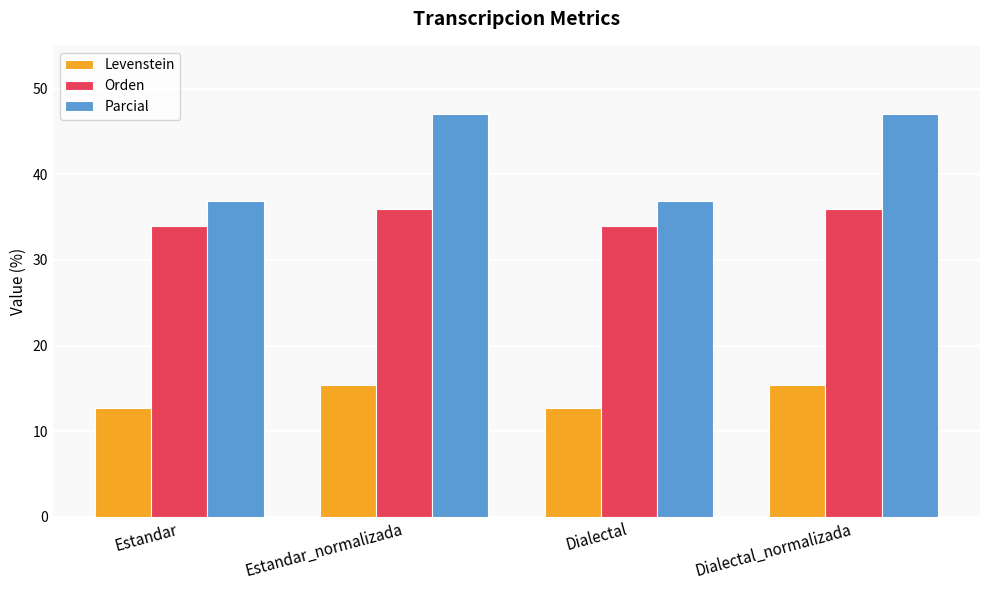

What is the minimum value shown in the chart?

12.7